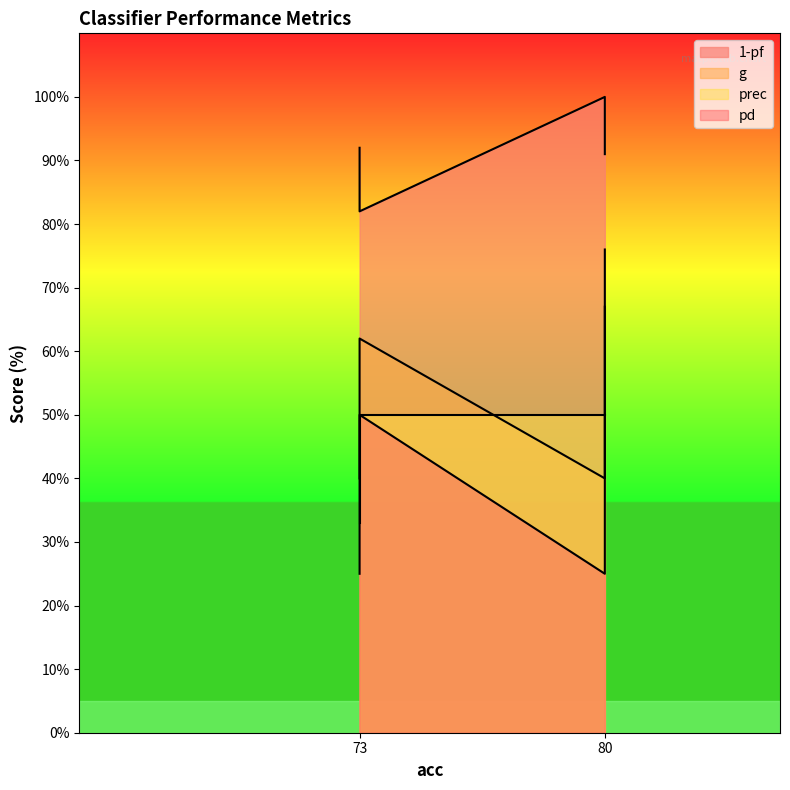

True or false: 1-pf and prec intersect in this chart.

False